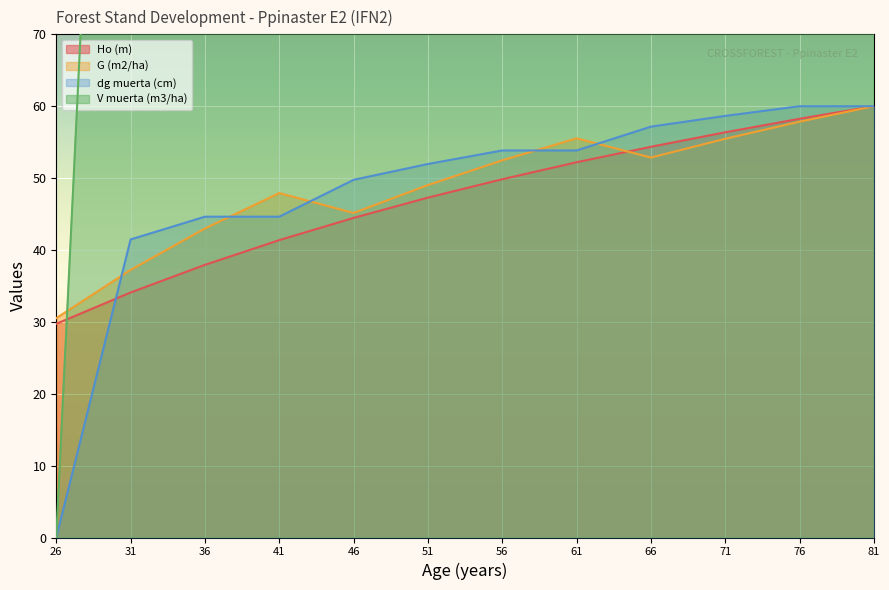

True or false: Ho (m) has a value of 27.1 at 81.

False